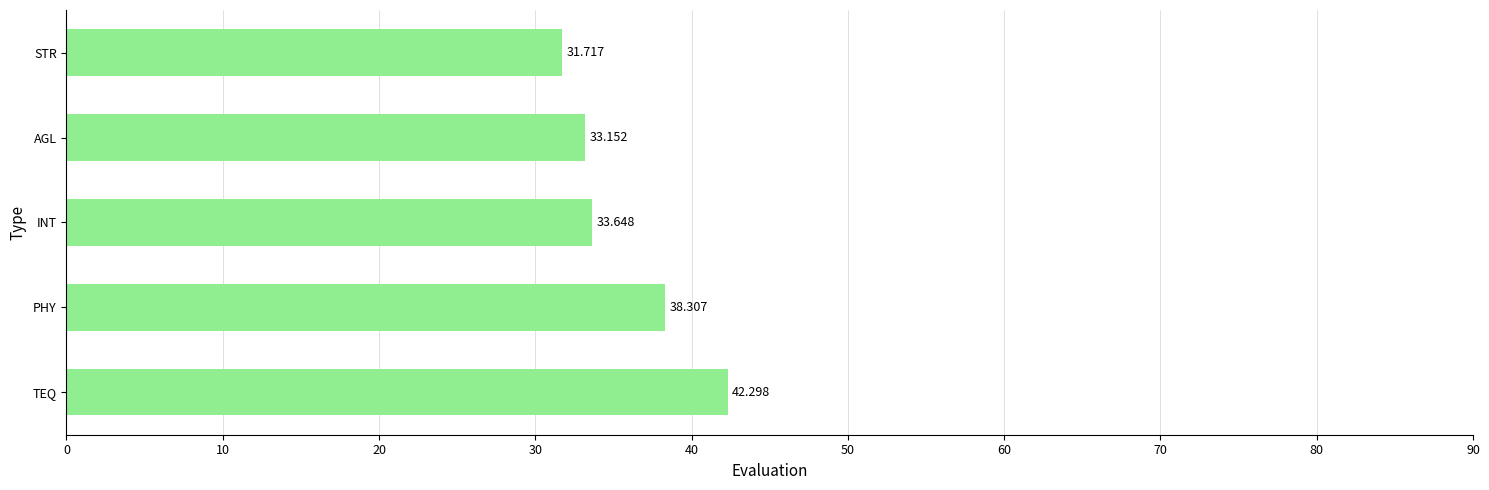

Which category has the highest value across all series?

TEQ